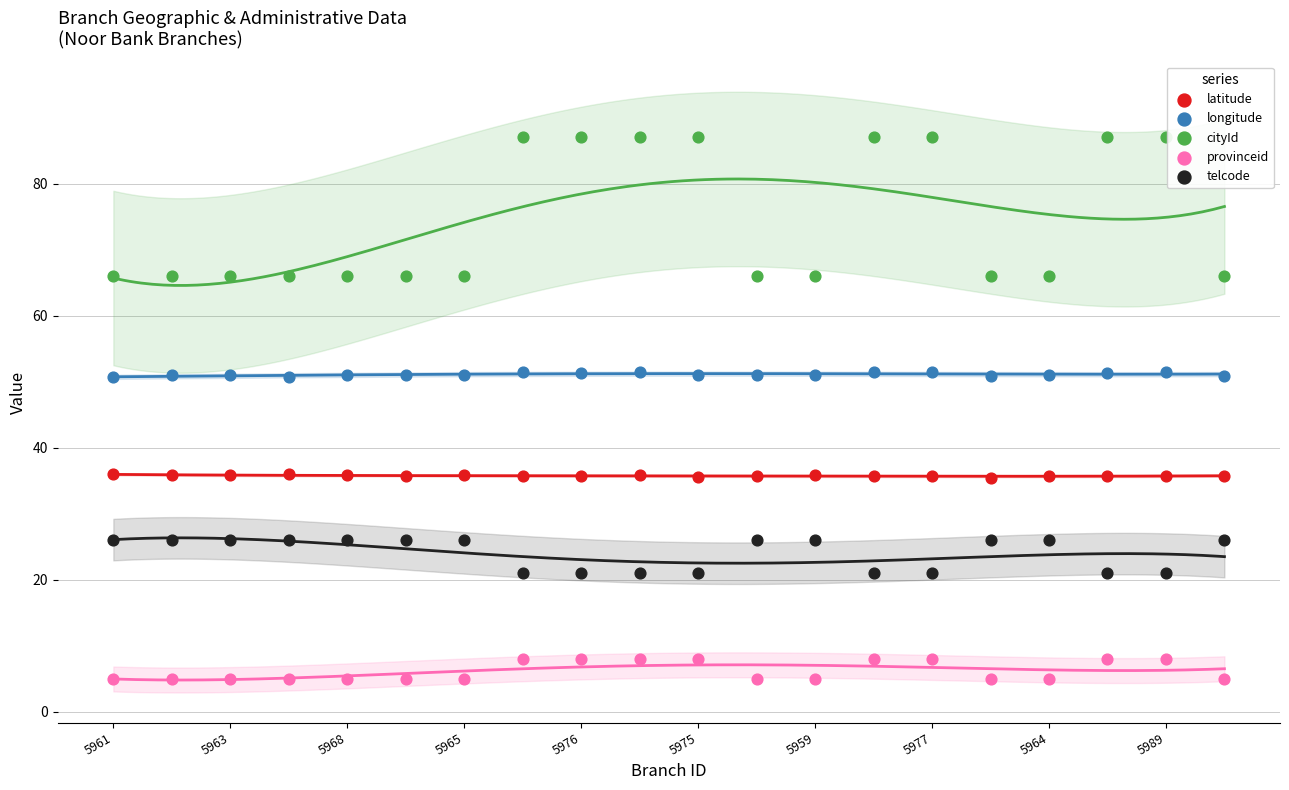

Which series contains the highest Y value?

cityId